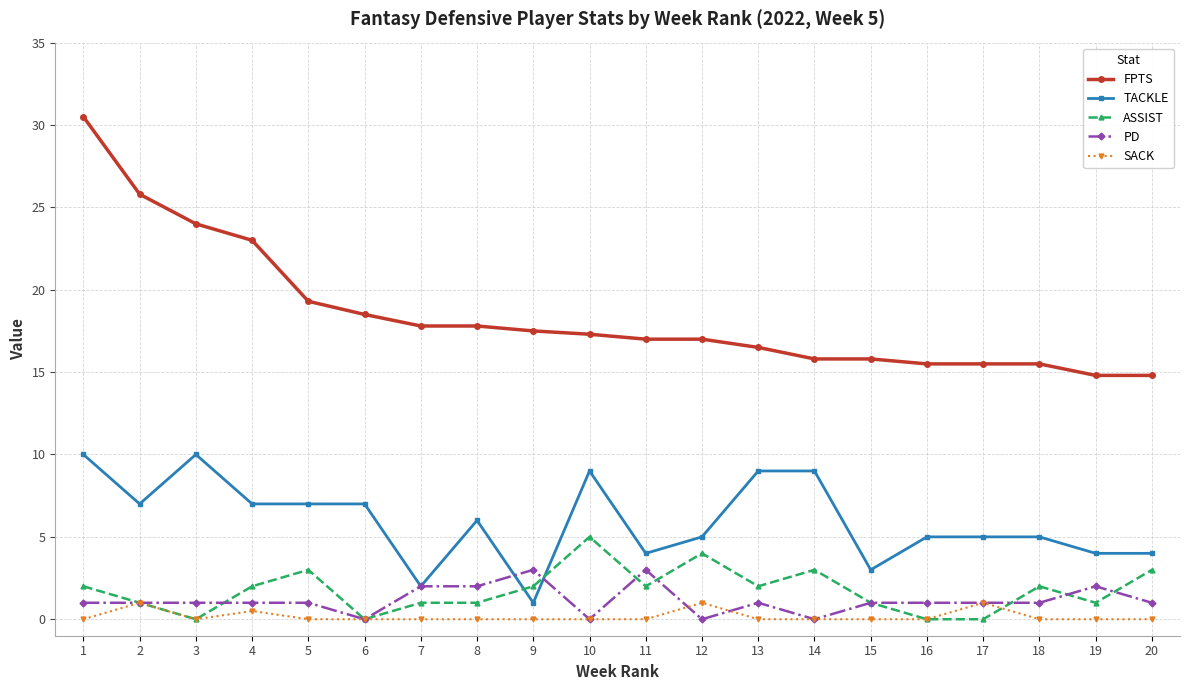

What is the sum of all SACK values?

3.5